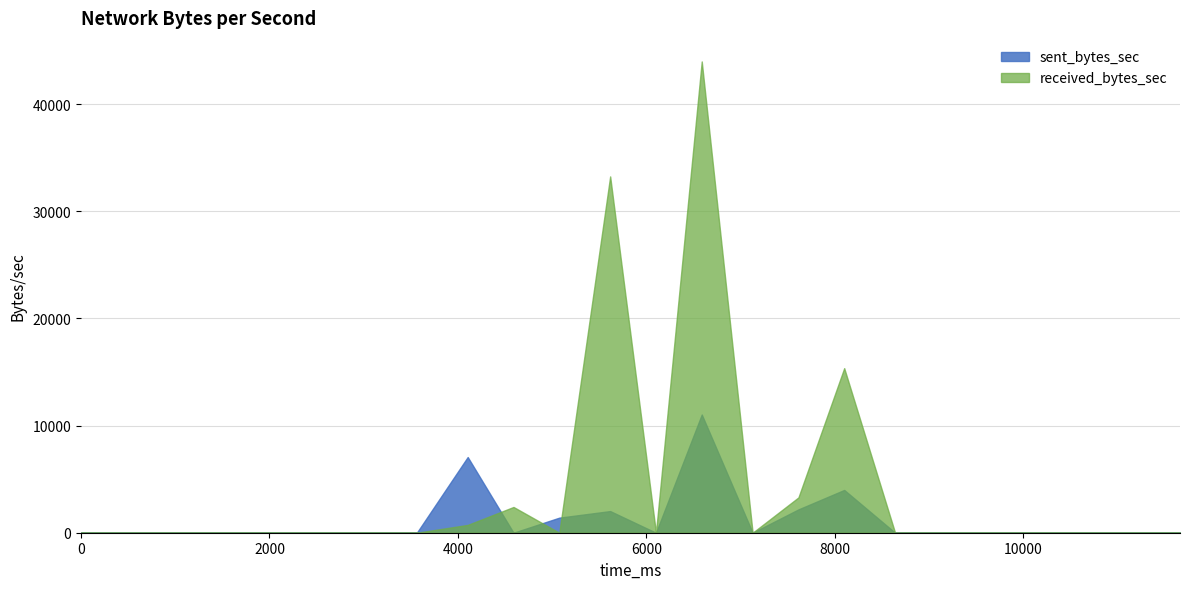

Reading left to right, what are all the values shown in this chart?

sent_bytes_sec: 0	0	0	0	7063	0	1406	2019	0	11030	0	2177	3991	0	0	0	0	0	0	0
received_bytes_sec: 0	0	0	0	729	2404	0	33251	0	43980	0	3294	15358	0	0	0	0	0	0	0